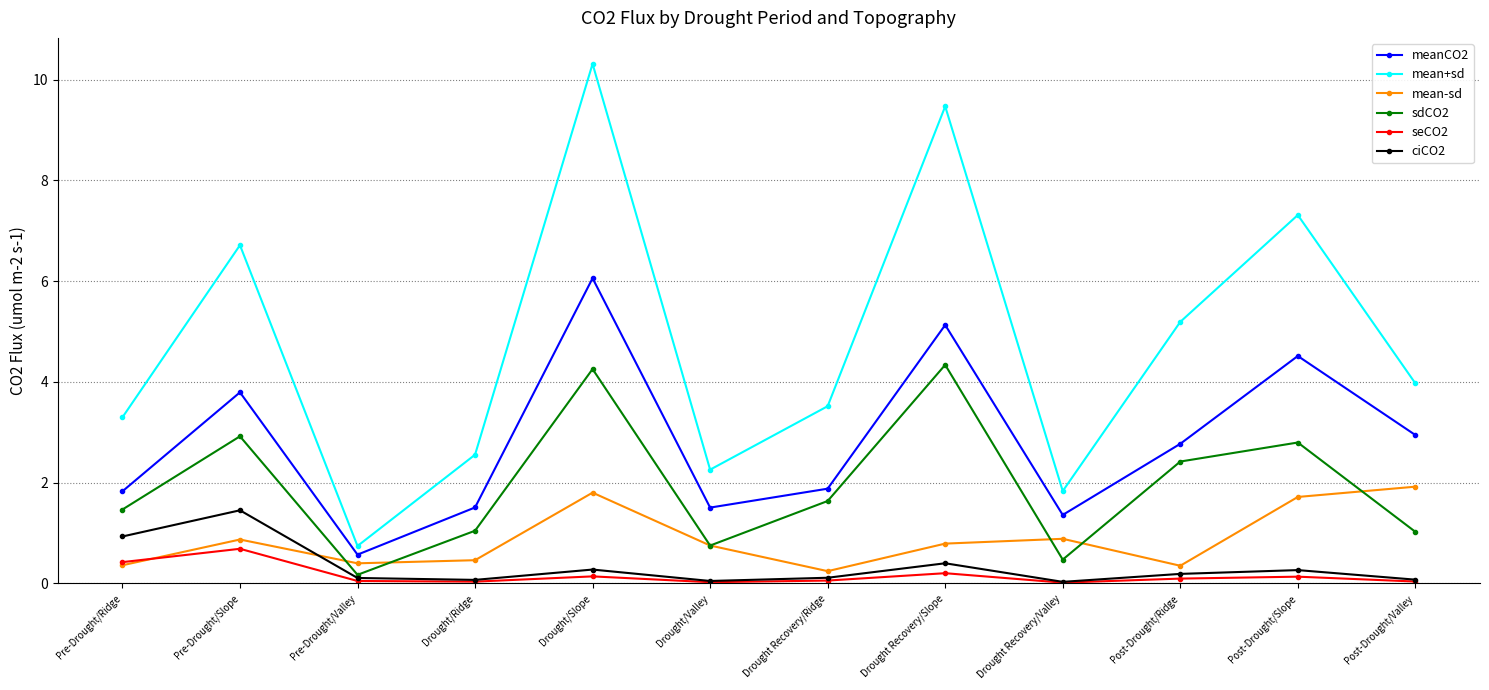

At which category does the chart reach its peak across all series?

Drought/Slope